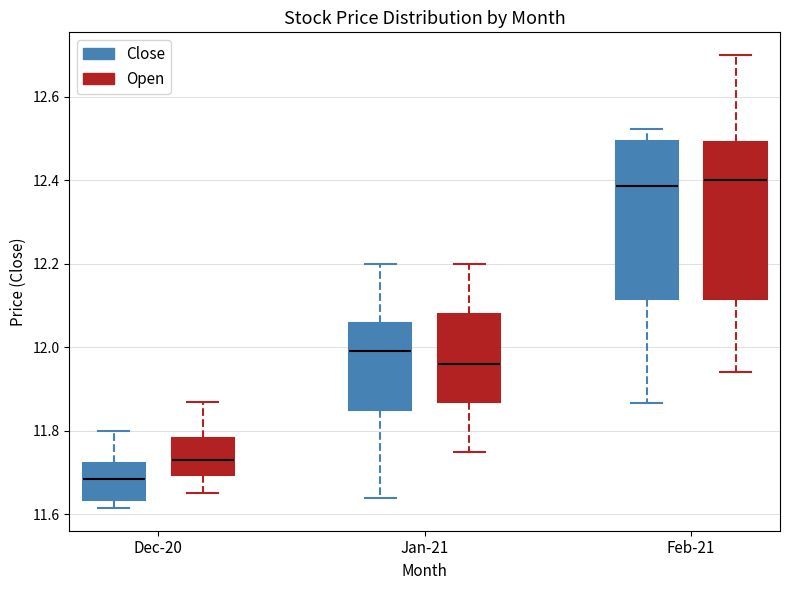

Reading left to right, transcribe this box plot: for each box, give where its median line is, the range the box spans, and where its two whiskers end, as read against the y-axis. The values are not printed on the chart, so give them approximately, as read against the axis.

Dec-20 (Close): median 11.68, box 11.64 to 11.72, whiskers 11.62 to 11.80
Dec-20 (Open): median 11.72, box 11.70 to 11.78, whiskers 11.64 to 11.86
Jan-21 (Close): median 12.00, box 11.86 to 12.06, whiskers 11.64 to 12.20
Jan-21 (Open): median 11.96, box 11.86 to 12.08, whiskers 11.76 to 12.20
Feb-21 (Close): median 12.38, box 12.12 to 12.50, whiskers 11.86 to 12.52
Feb-21 (Open): median 12.40, box 12.12 to 12.50, whiskers 11.94 to 12.70